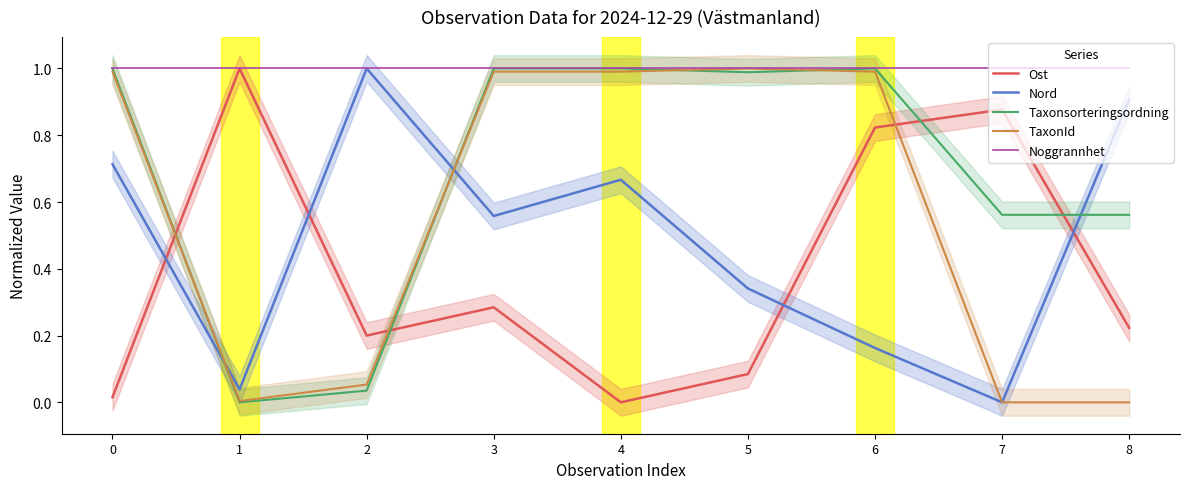

What is the value of the Noggrannhet point at the 9th from the left?

1.0